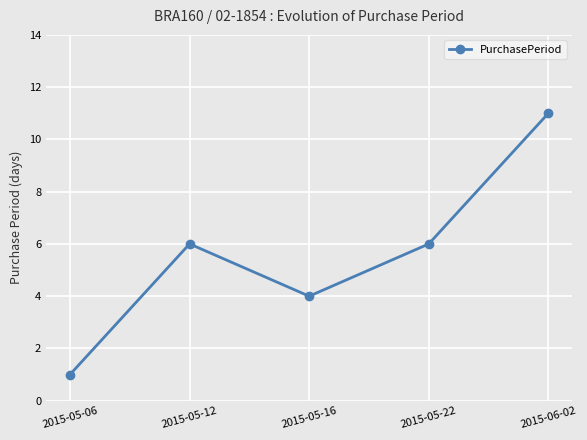

What is the change in value from 2015-05-16 to 2015-06-02?

+7